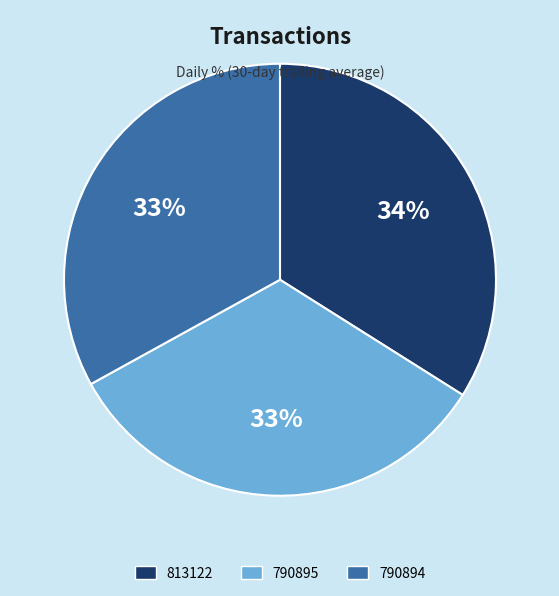

True or false: 790895 accounts for 33% of the total.

True